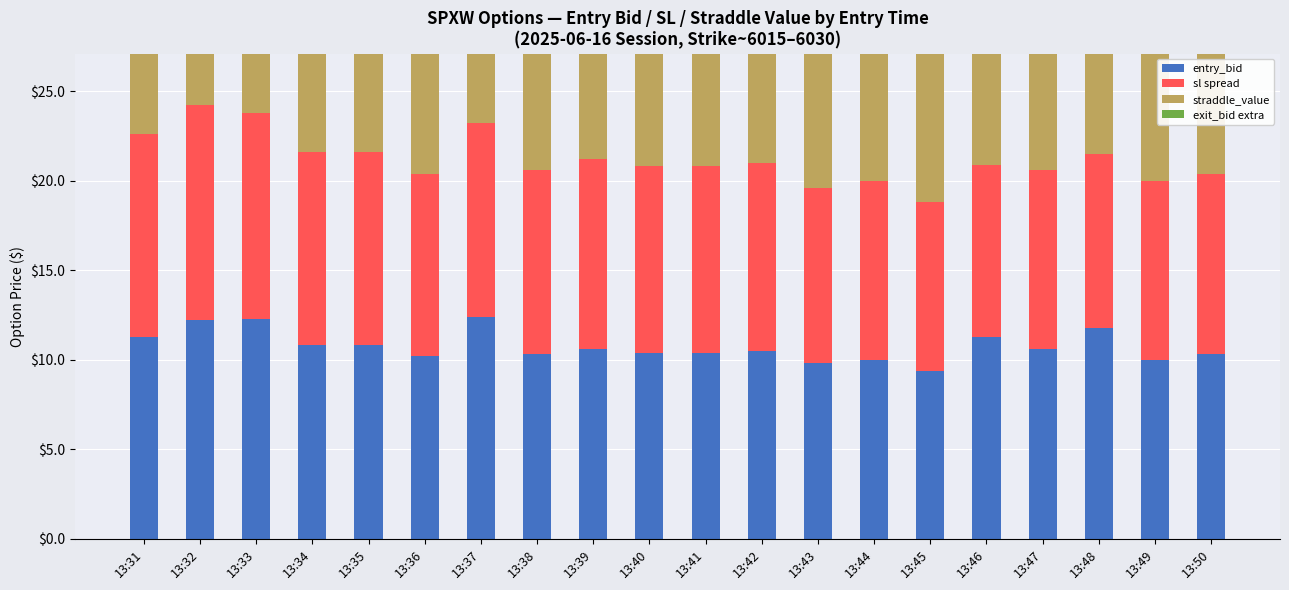

What is the total value across all series at 13:33?

27.1